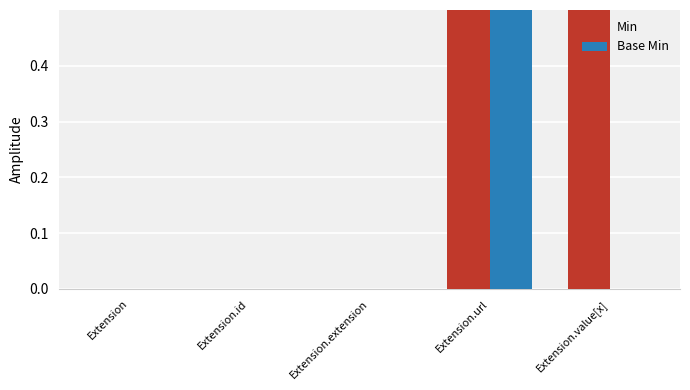

Are the bars horizontal?

No